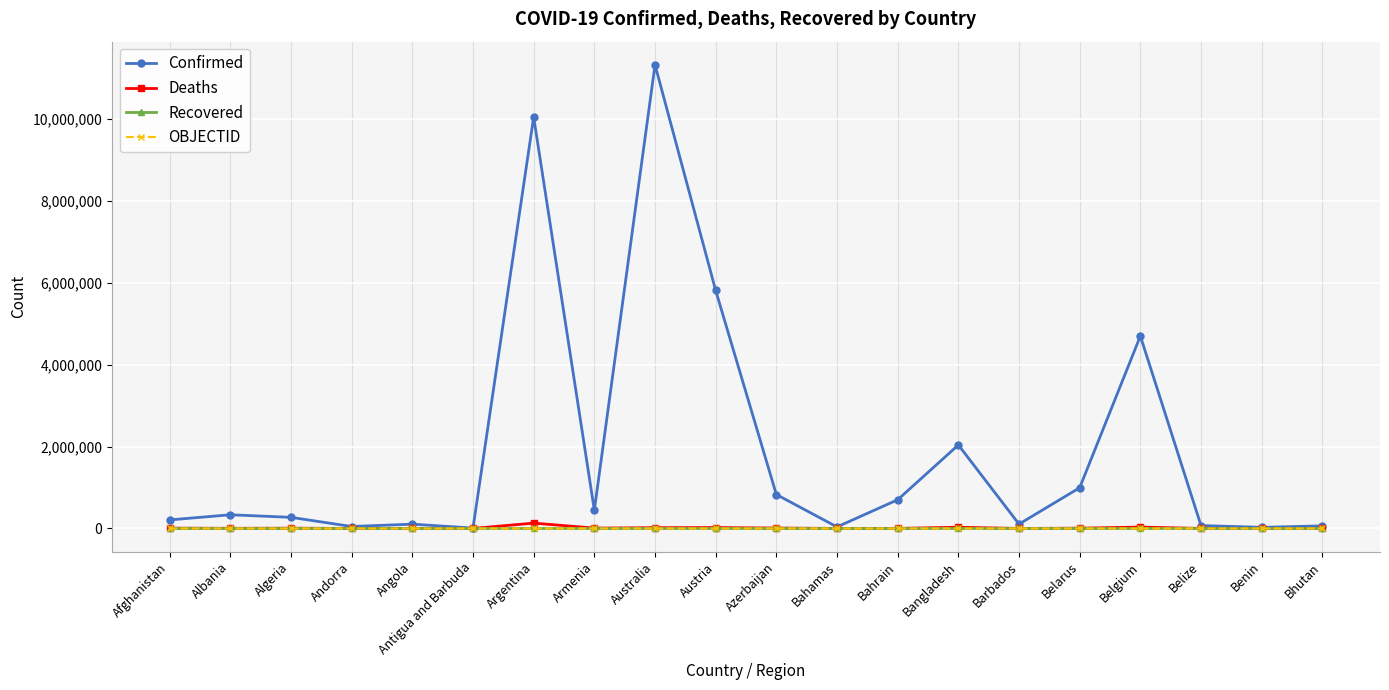

At which category is the sum across all series the highest?

Australia